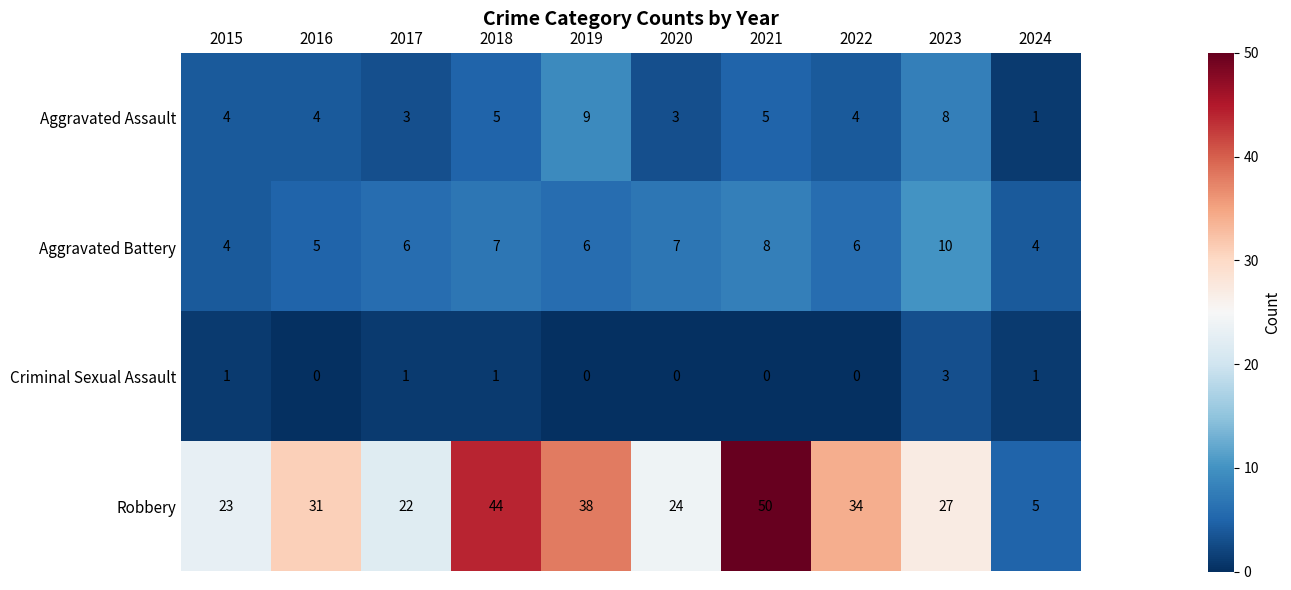

Which label corresponds to the largest value in the chart?

2021